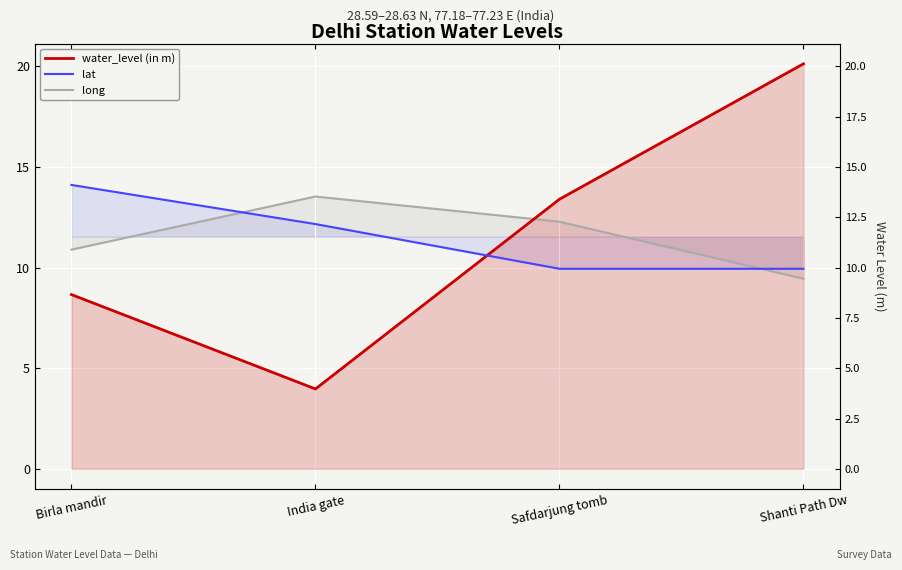

Rank the categories by long value from lowest to highest.

Shanti Path Dw, Birla mandir, Safdarjung tomb, India gate